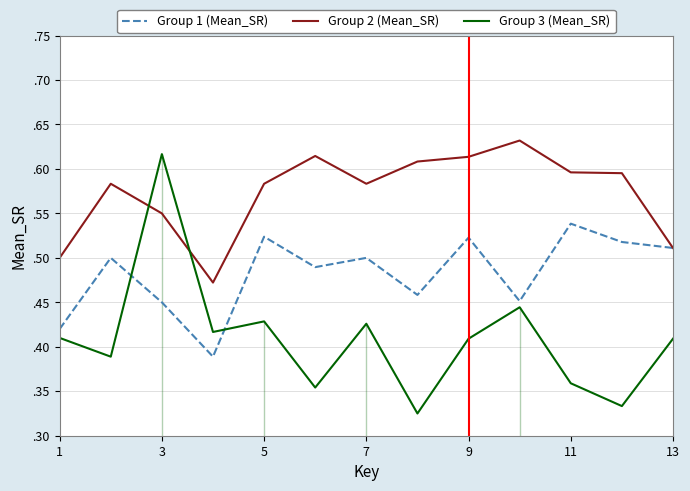

What is the sum of all Group 2 (Mean_SR) values?

7.4